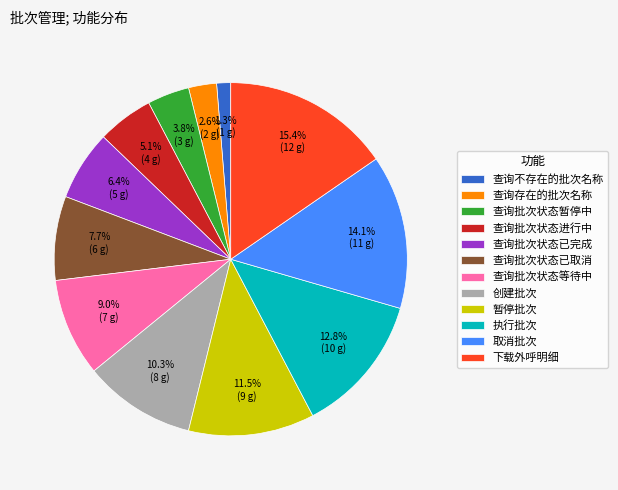

Combined, do 查询存在的批次名称 and 查询批次状态已取消 account for over 50%?

No